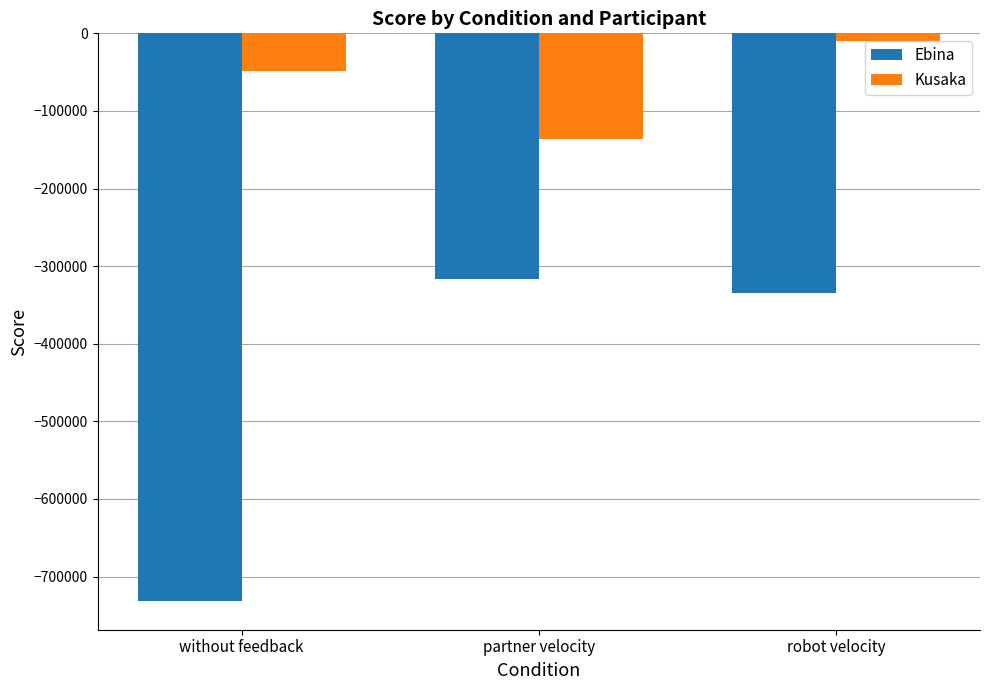

How many values in the Kusaka series exceed -48273?

1